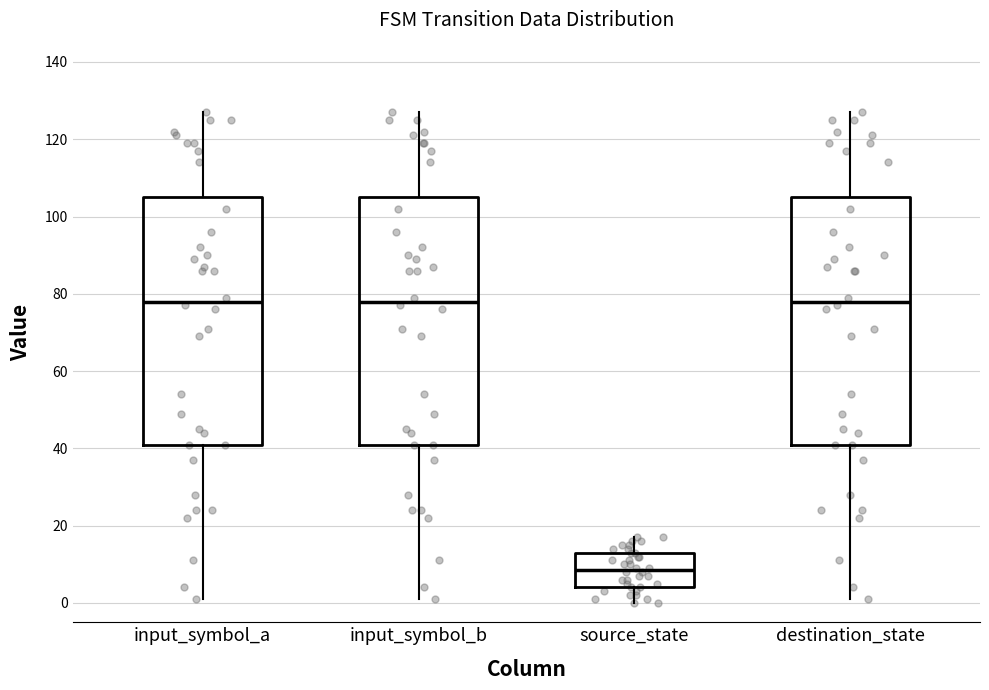

Reading left to right, read every box against the y-axis: the position of its median line, the range the box covers, and the ends of its whiskers. The values are not printed on the chart, so give them approximately, as read against the axis.

input_symbol_a: median 78, box 42 to 106, whiskers 2 to 128
input_symbol_b: median 78, box 42 to 106, whiskers 2 to 128
source_state: median 8, box 4 to 14, whiskers 0 to 18
destination_state: median 78, box 42 to 106, whiskers 2 to 128